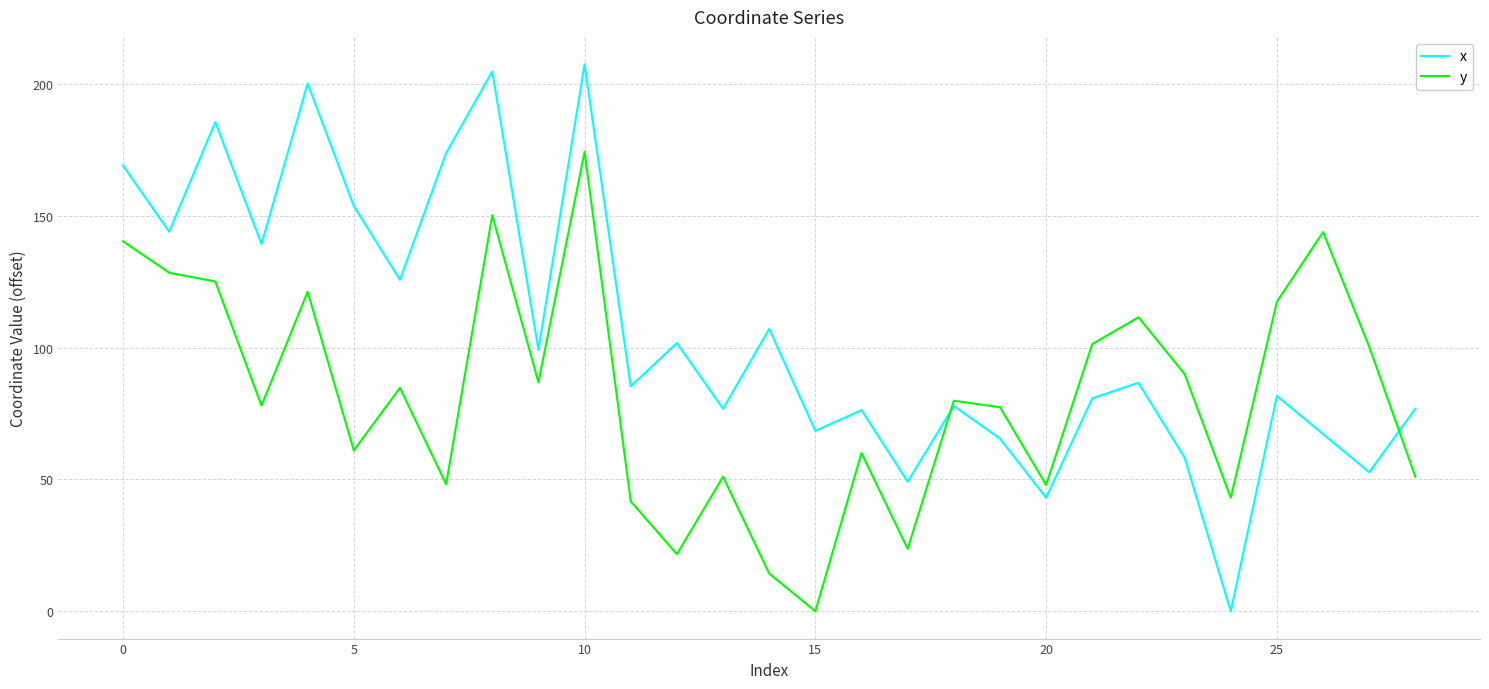

Which series has the widest spread of values?

x